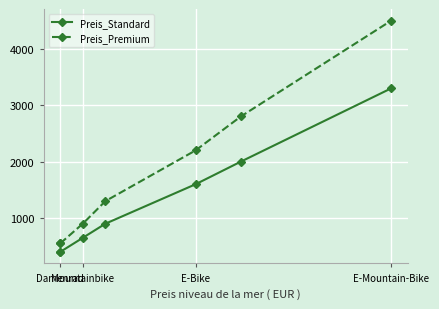

Reading left to right, what are all the values shown in this chart?

Preis_Standard: 400.0	400.0	650.0	900.0	1600.0	2000.0	3300.0
Preis_Premium: 550.0	550.0	900.0	1300.0	2200.0	2800.0	4500.0